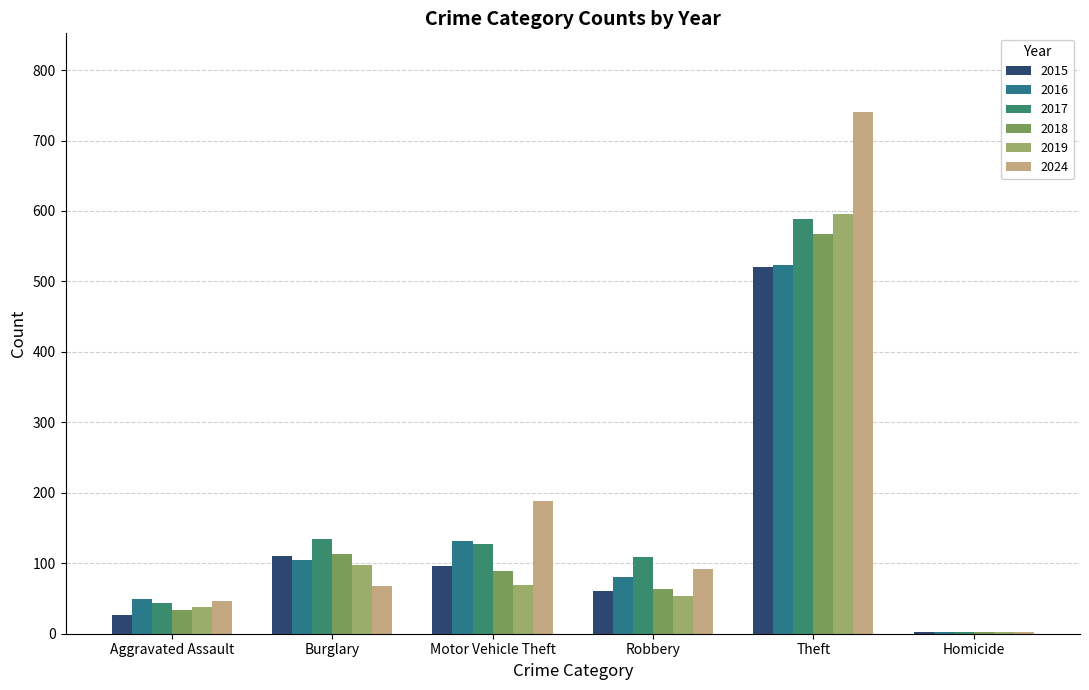

Reading left to right, extract all data points from this chart.

2015: Aggravated Assault=26	Burglary=110	Motor Vehicle Theft=96	Robbery=60	Theft=520	Homicide=3
2016: Aggravated Assault=49	Burglary=105	Motor Vehicle Theft=132	Robbery=80	Theft=524	Homicide=2
2017: Aggravated Assault=43	Burglary=135	Motor Vehicle Theft=128	Robbery=109	Theft=589	Homicide=2
2018: Aggravated Assault=33	Burglary=113	Motor Vehicle Theft=89	Robbery=63	Theft=567	Homicide=3
2019: Aggravated Assault=38	Burglary=98	Motor Vehicle Theft=69	Robbery=54	Theft=596	Homicide=3
2024: Aggravated Assault=47	Burglary=68	Motor Vehicle Theft=189	Robbery=92	Theft=741	Homicide=2